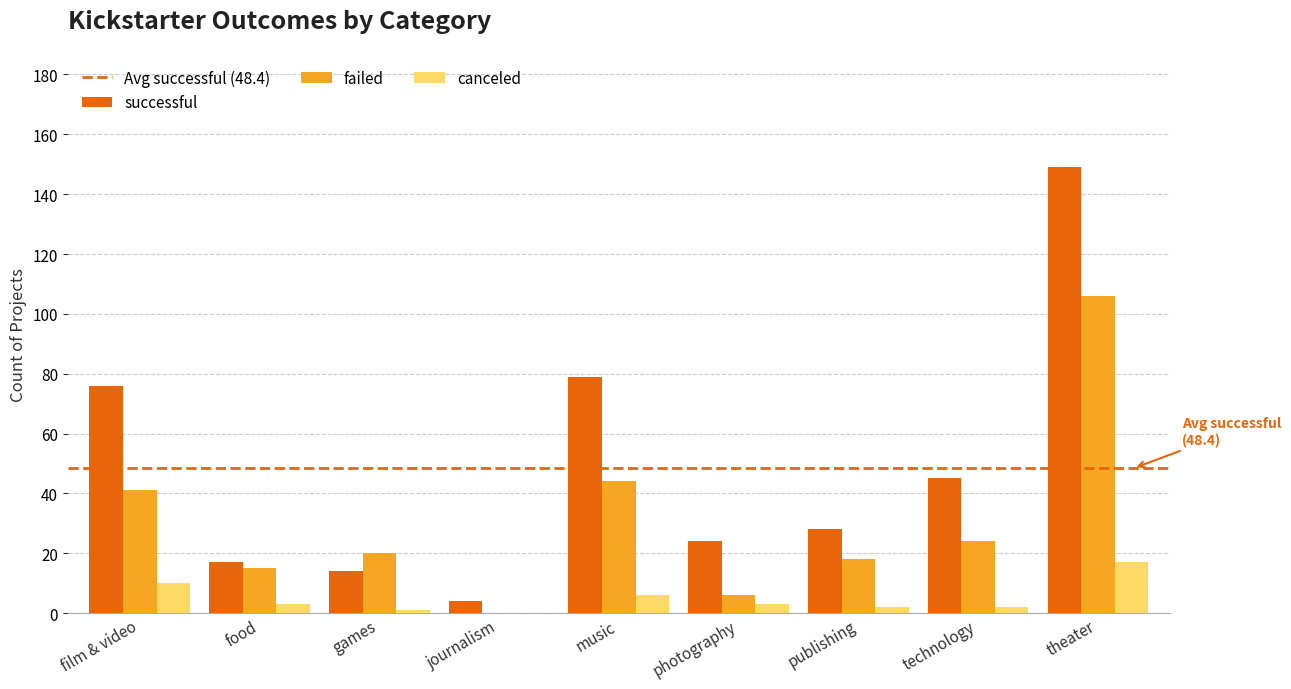

Which series changed the most between film & video and journalism?

successful